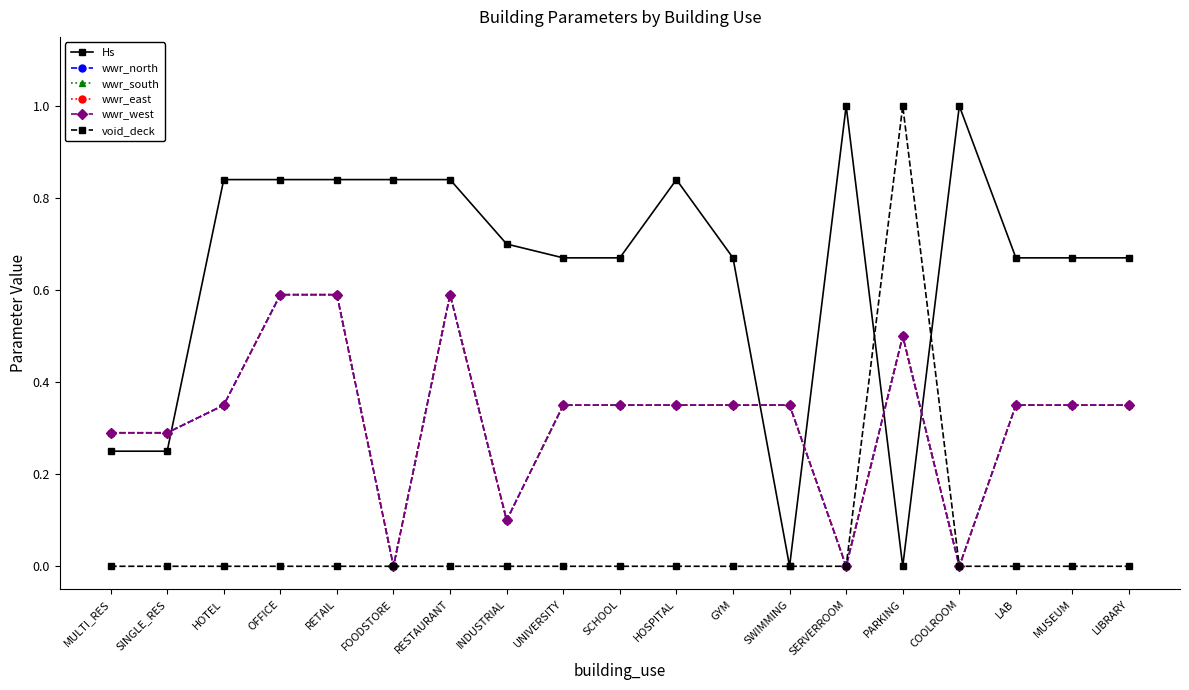

Which series has the largest total across all categories?

Hs